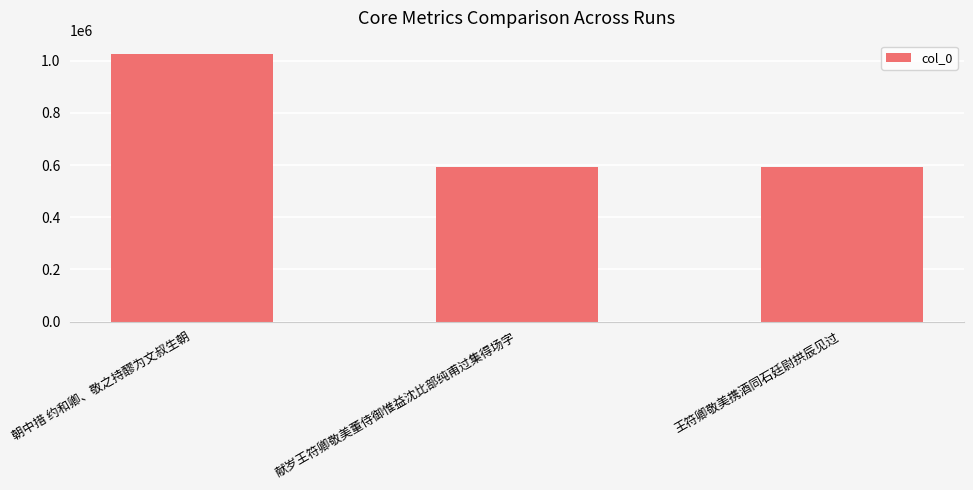

What value does the data have at 王符卿敬美携酒同石廷尉拱辰见过?

593530